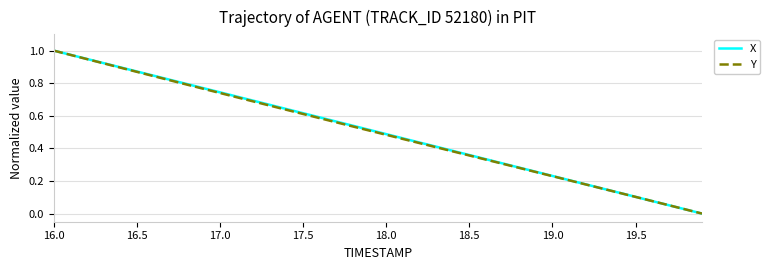

What is the average value of the X series?

0.5